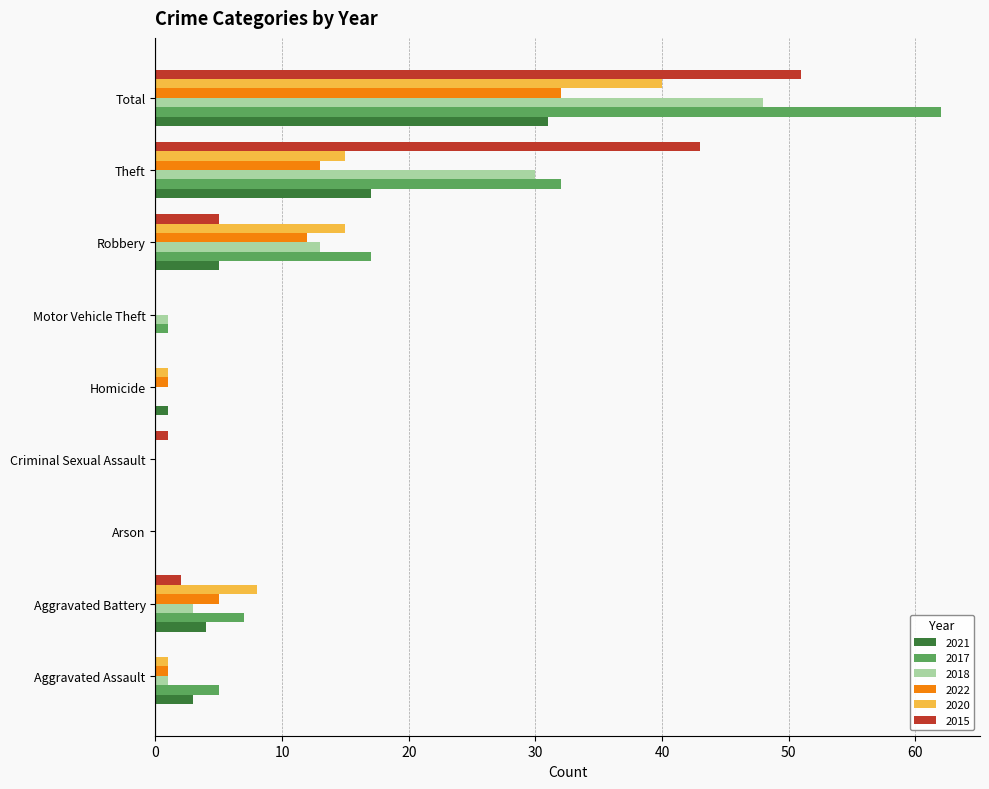

What is the spread (max minus min) of values at Criminal Sexual Assault?

1